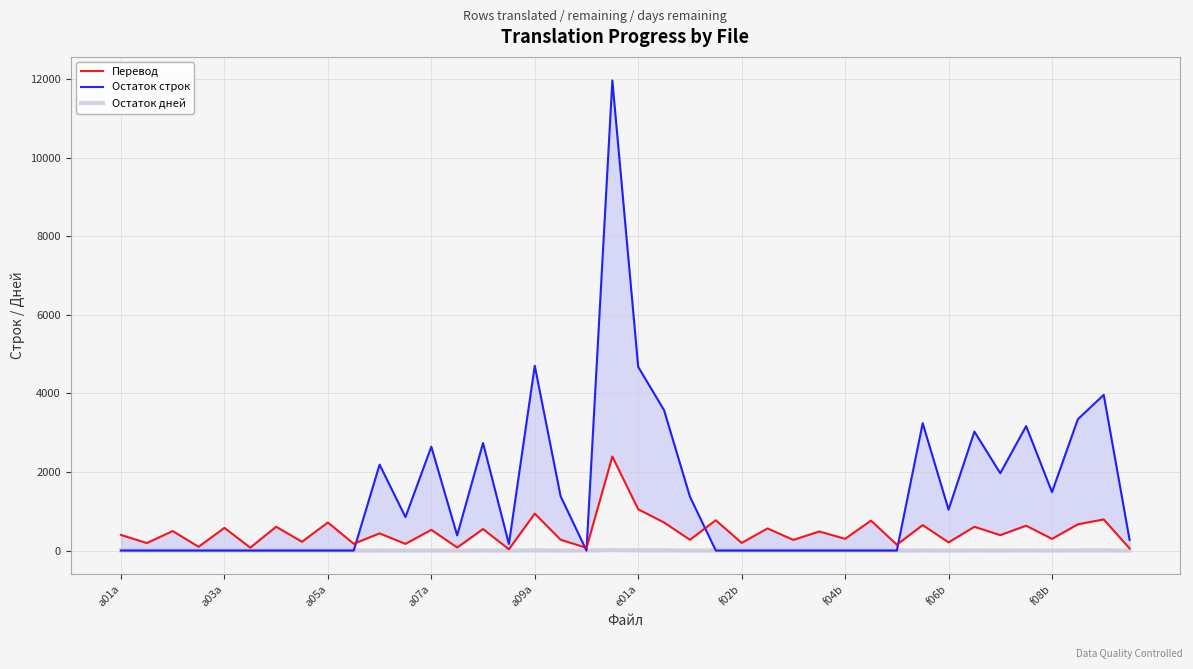

What is the difference between the maximum and minimum values in the Остаток дней series?

12.0